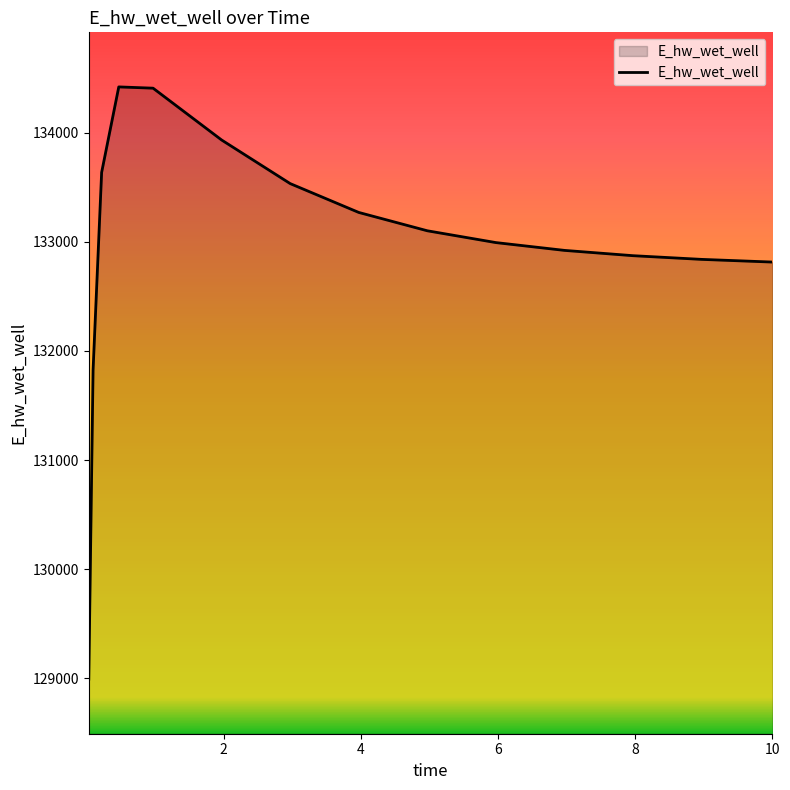

What is the difference between the second highest and minimum values?

5415.4